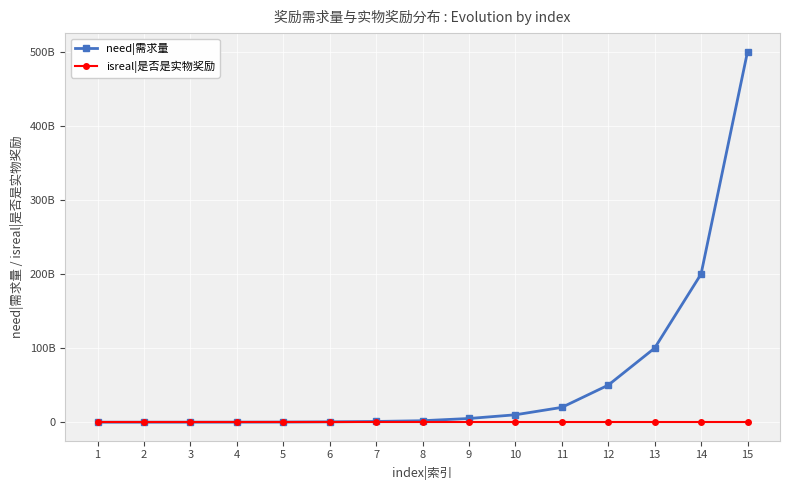

Is the value of isreal|是否是实物奖励 at 10 greater than the value of need|需求量 at 13?

No